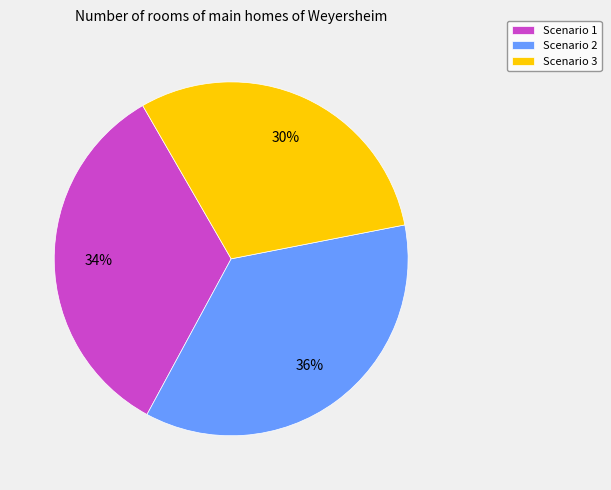

To the nearest percent, what percentage of the pie is Scenario 3?

30%